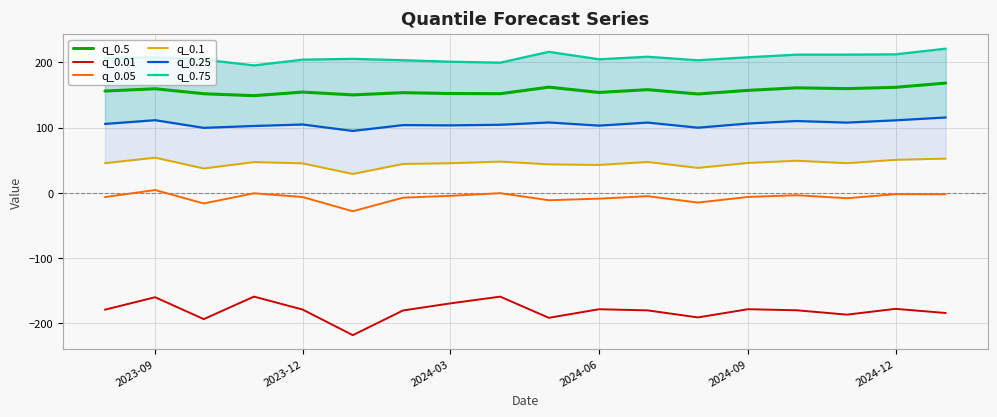

What is the greatest value displayed?

221.1